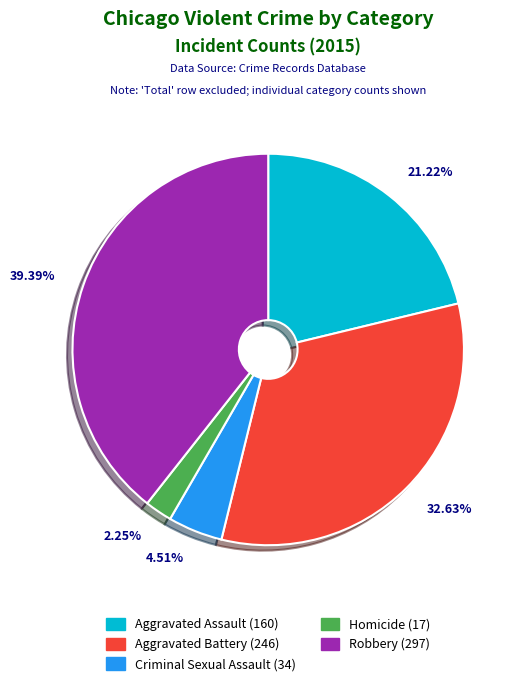

Approximately how many times larger is the value at Criminal Sexual Assault compared to Aggravated Assault?

0.2